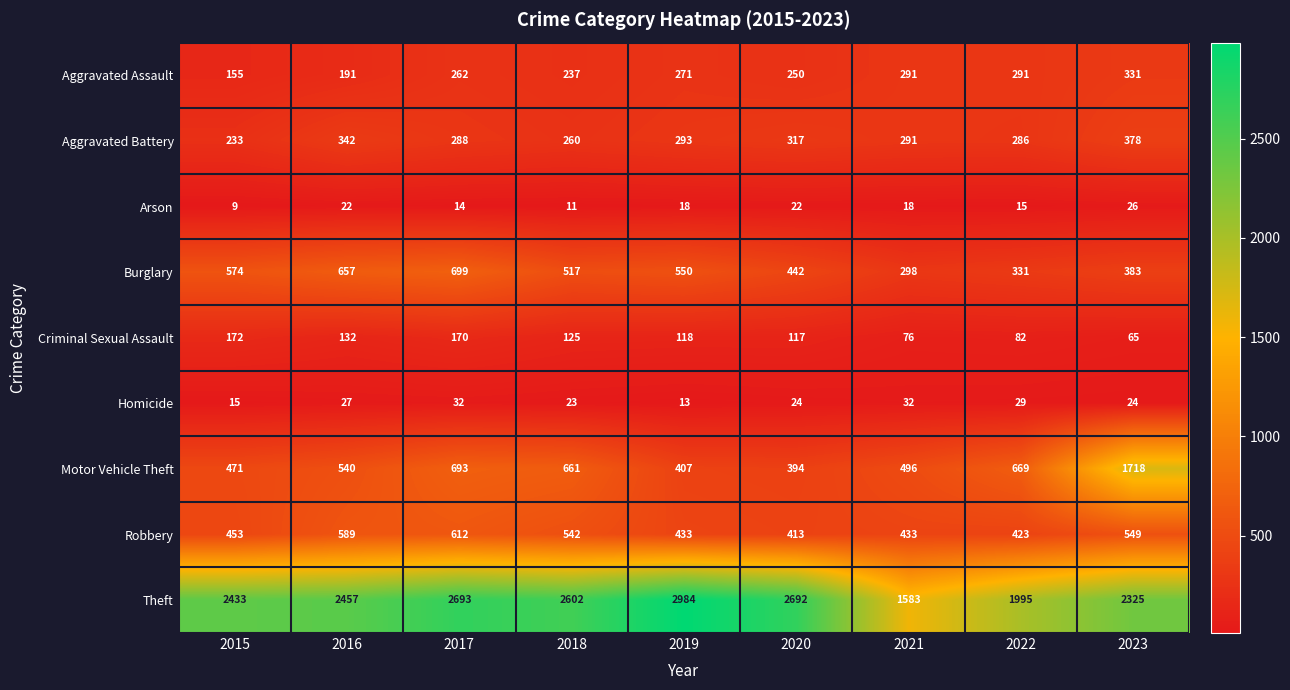

Which series changed the most between 2016 and 2022?

Theft